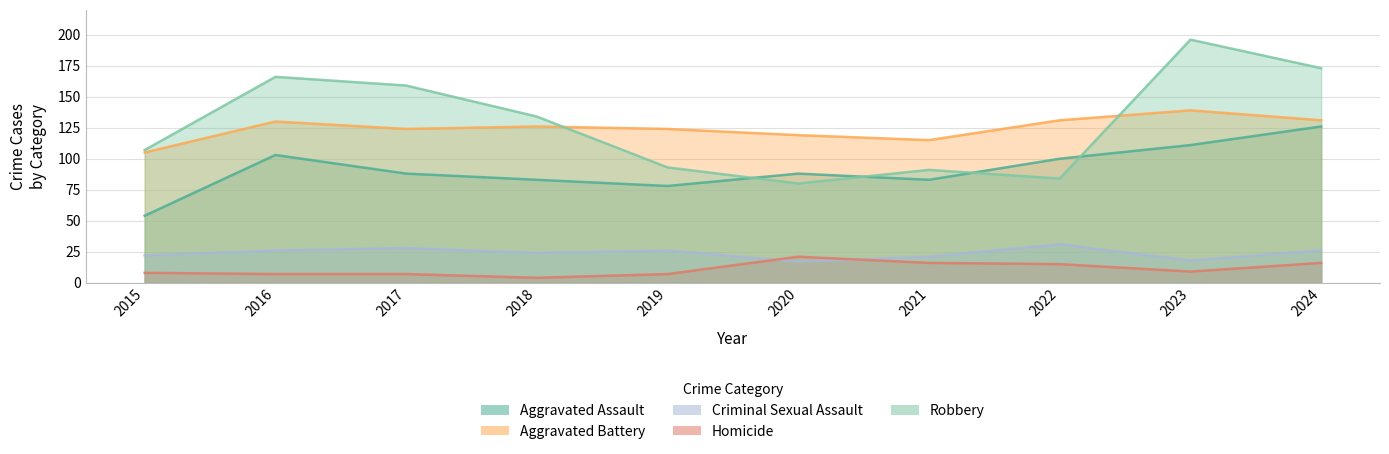

How many data points does each series have?

10